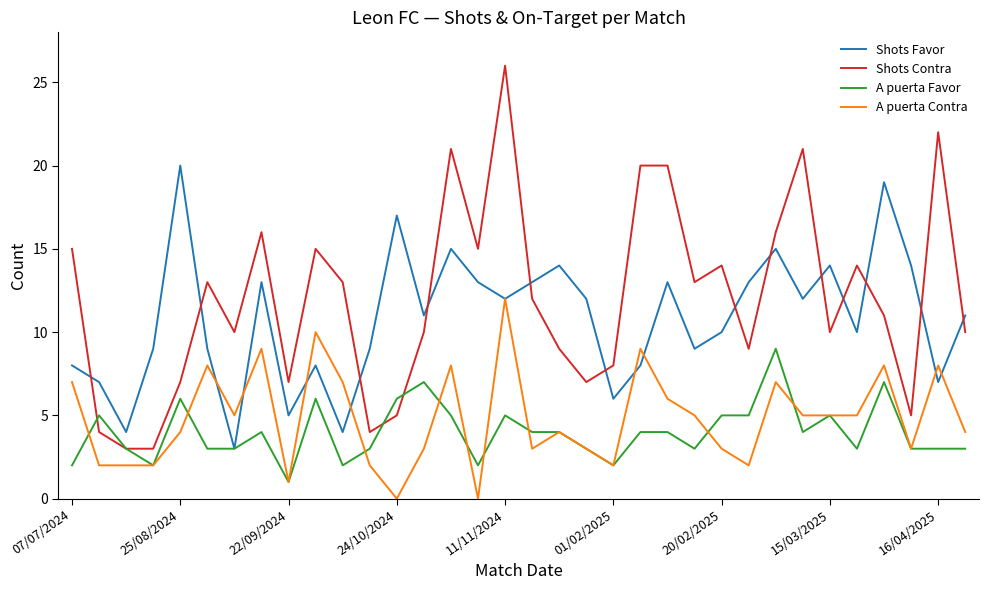

Which series has the largest total across all categories?

Shots Contra